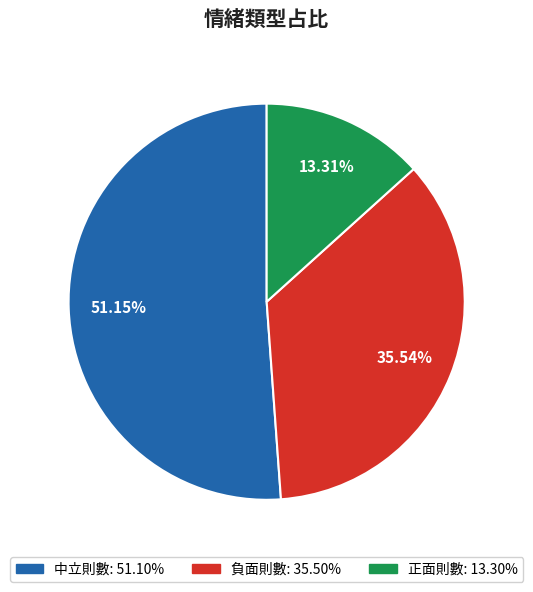

To the nearest percent, what is the difference between the 正面則數 and 負面則數 slice percentages?

22%